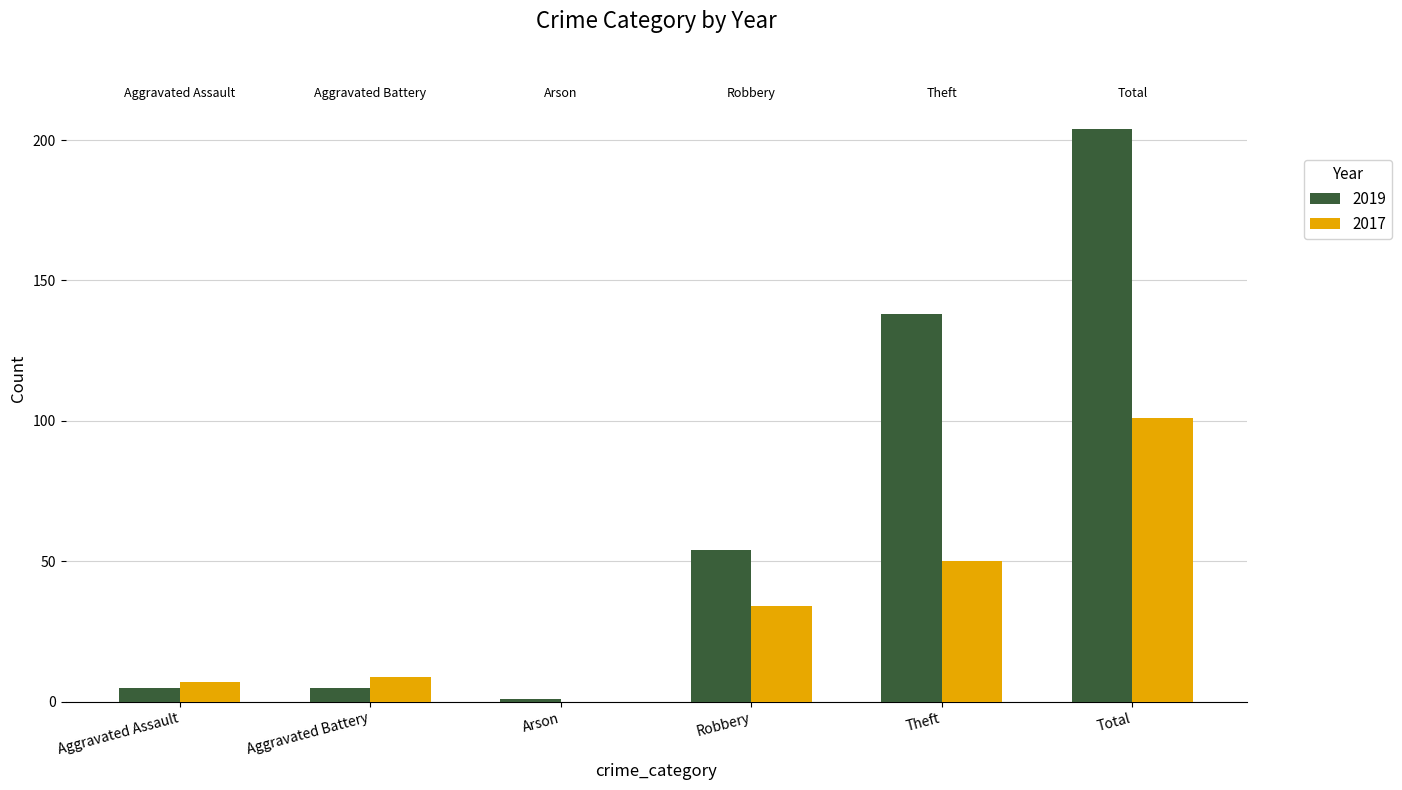

The 2017 series shows 34 at Robbery. True or false?

True